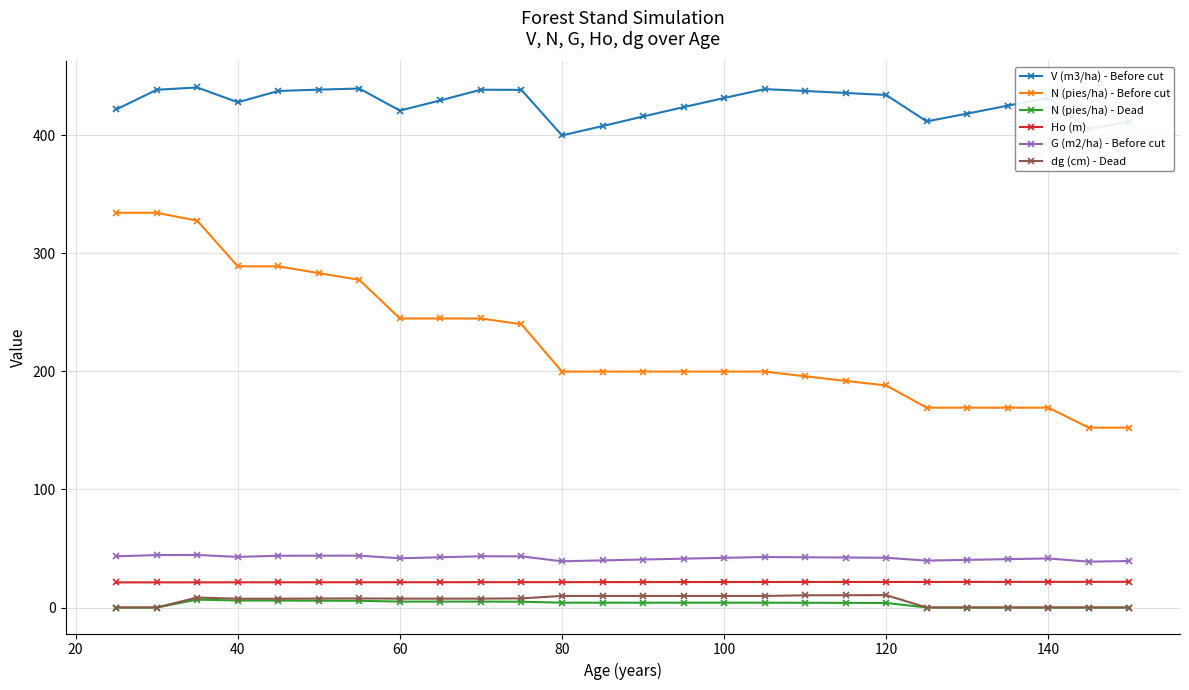

Which series has the largest total across all categories?

V (m3/ha) - Before cut